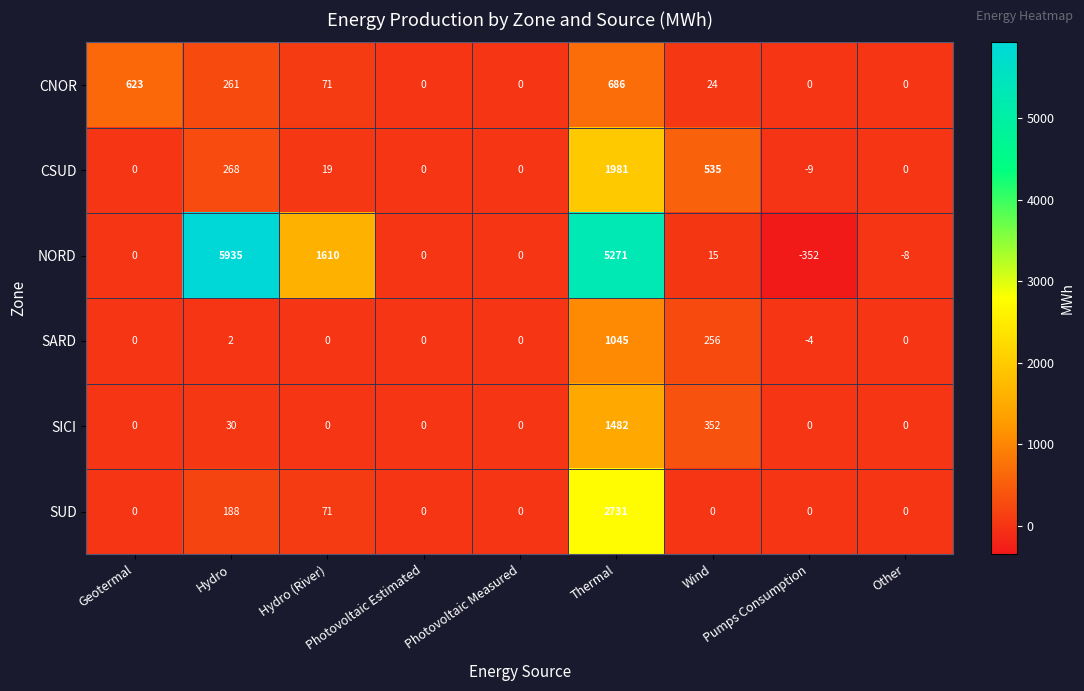

What is the difference between the maximum and minimum values in the NORD series?

6287